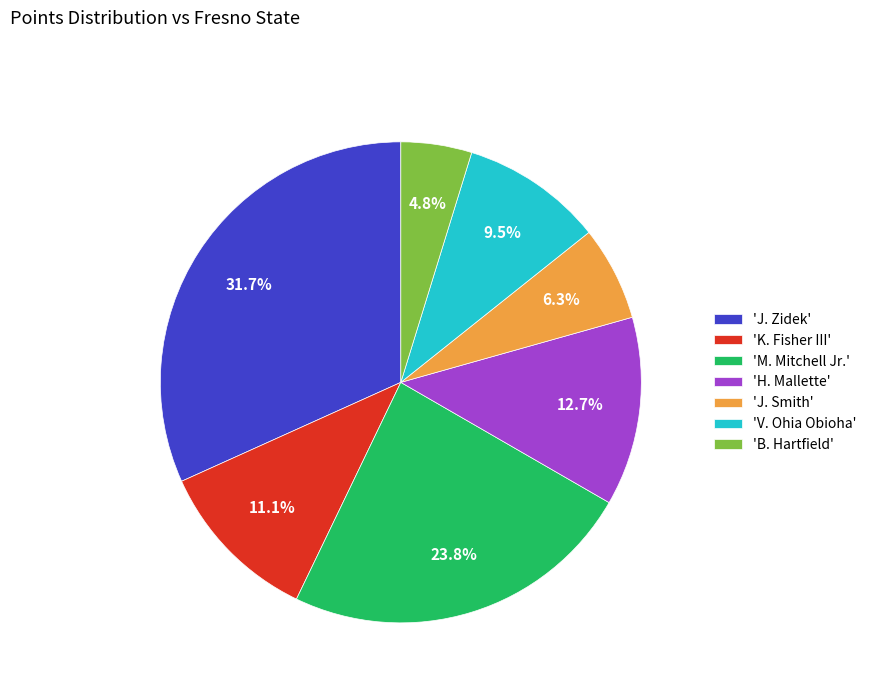

Is there a majority slice in this chart?

No